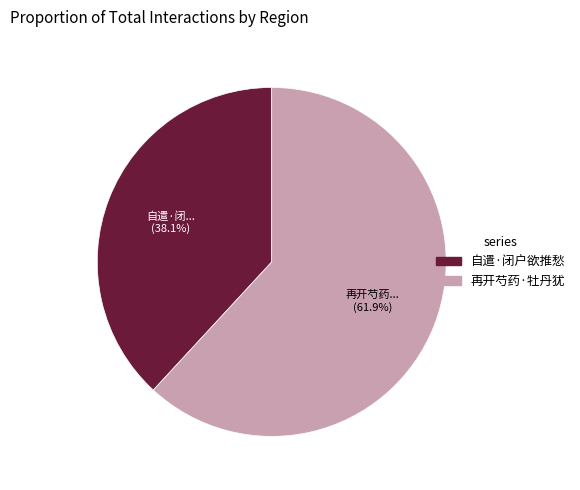

Is there any slice that represents more than half of the pie?

Yes